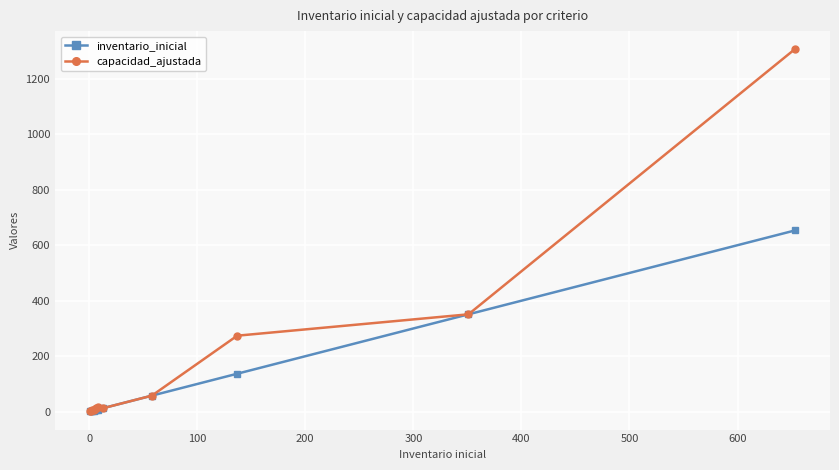

Rank the series by their average value, from lowest to highest.

inventario_inicial, capacidad_ajustada